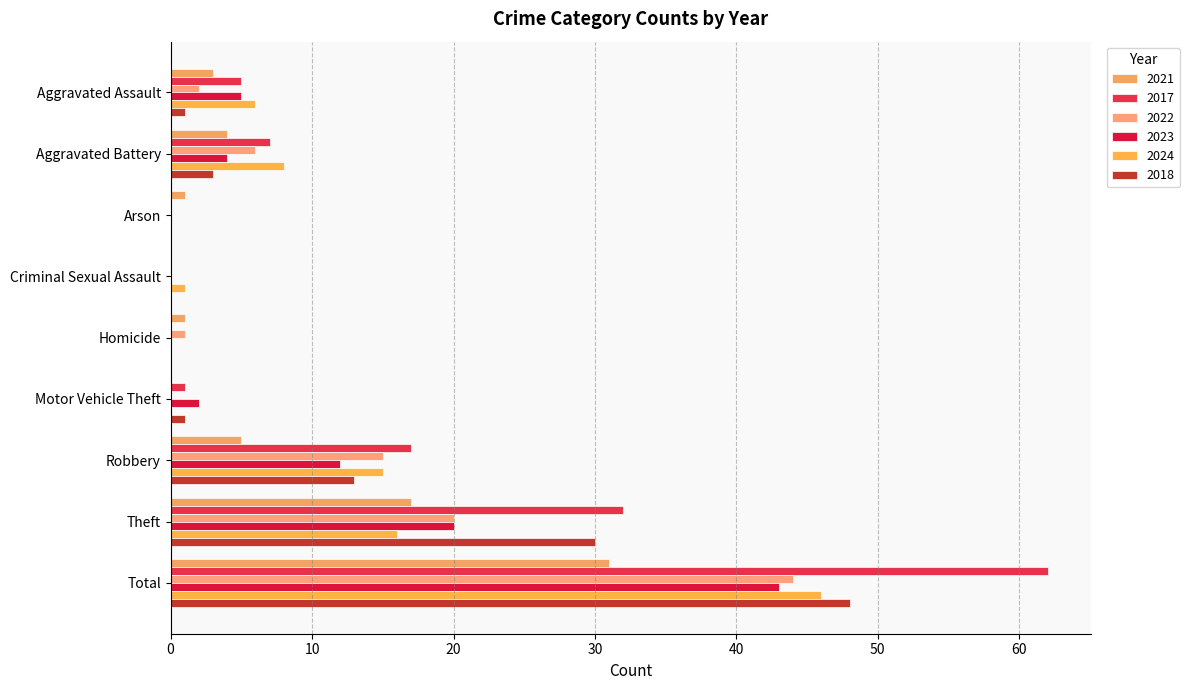

Where does the 2021 series first go above 3?

Aggravated Battery